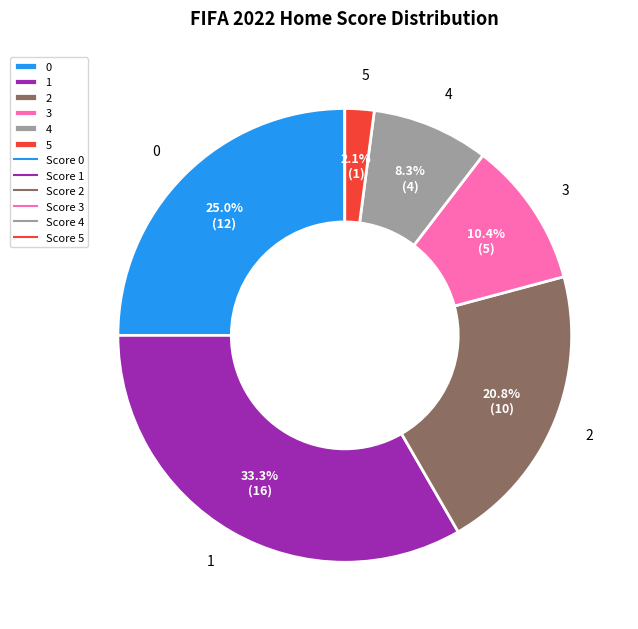

Rank the categories by value from highest to lowest.

1, 0, 2, 3, 4, 5